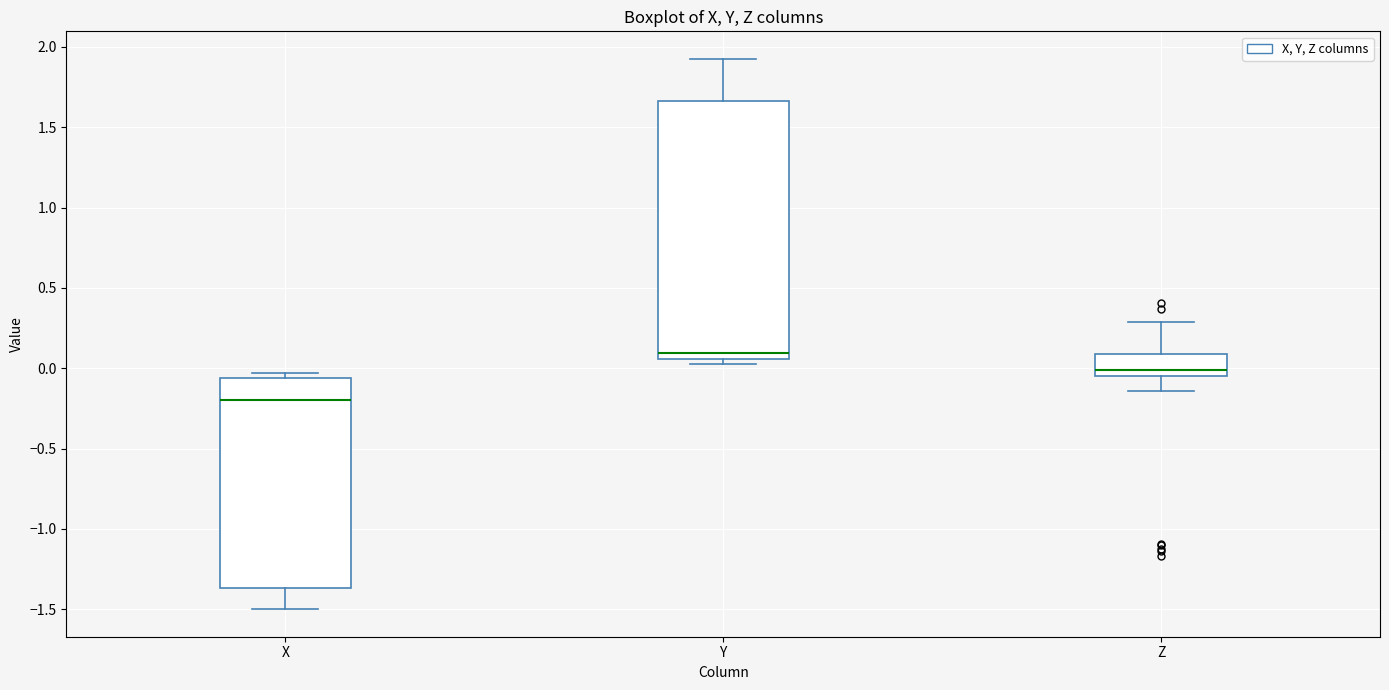

Reading left to right, transcribe this box plot: for each box, give where its median line is, the range the box spans, and where its two whiskers end, as read against the y-axis. The values are not printed on the chart, so give them approximately, as read against the axis.

X: median -0.20, box -1.35 to -0.05, whiskers -1.50 to -0.05 (just above the box's upper edge)
Y: median 0.10, box 0.05 to 1.65, whiskers 0.05 (just below the box's lower edge) to 1.95
Z: median 0.00, box -0.05 to 0.10, whiskers -0.15 to 0.30